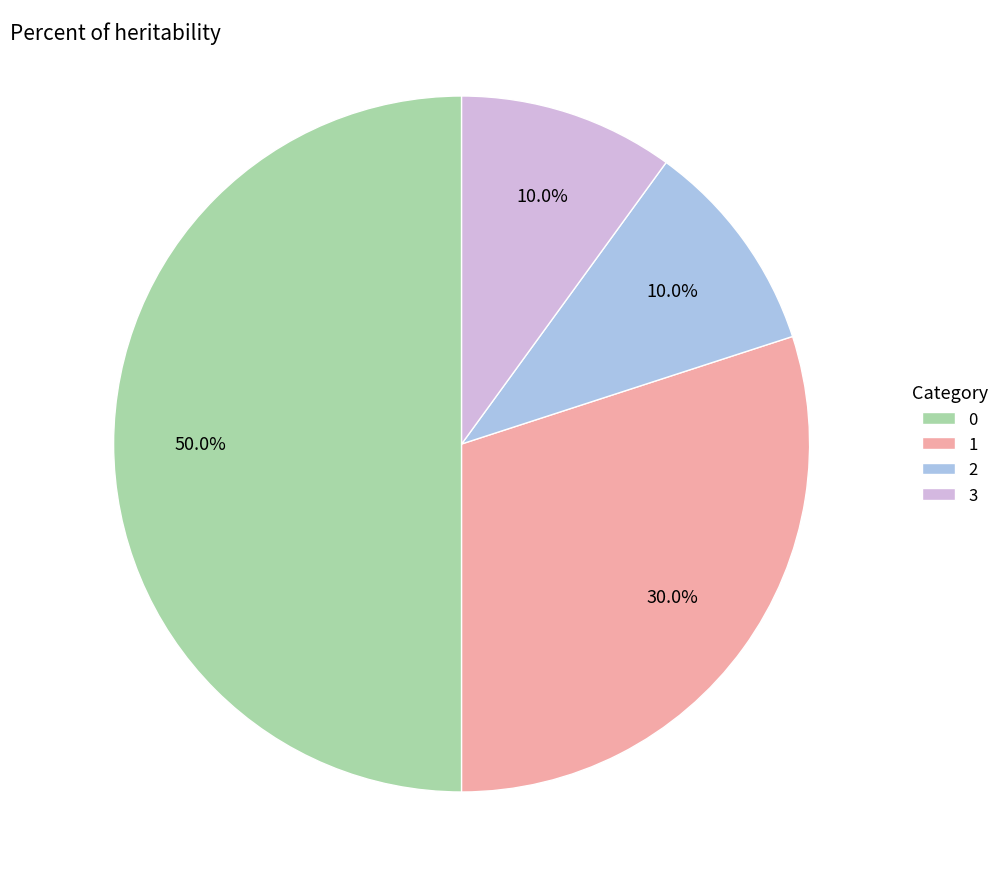

Between 1 and 3, which is larger?

1